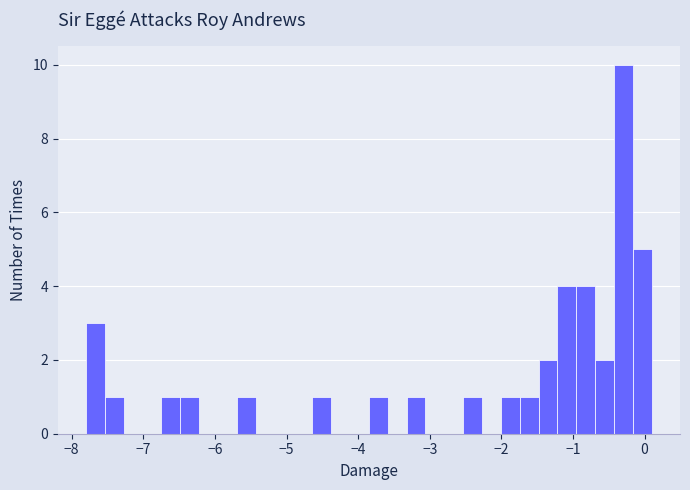

Around what value on the x-axis is the tallest bar? Give the approximate position of its centre, as read against the axis.

-0.3